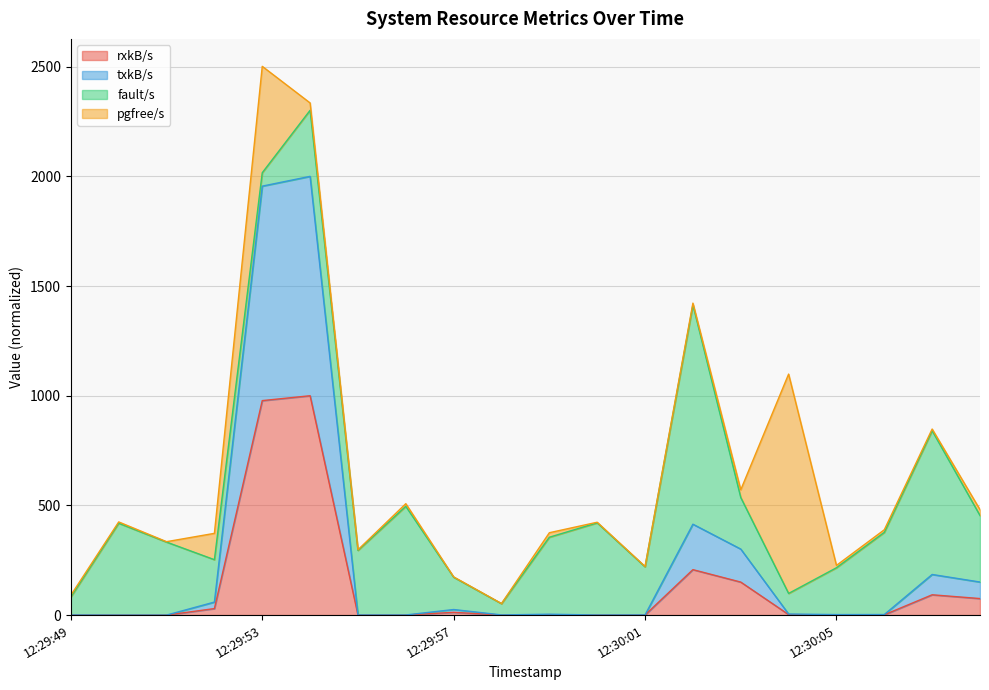

True or false: rxkB/s and txkB/s intersect in this chart.

False